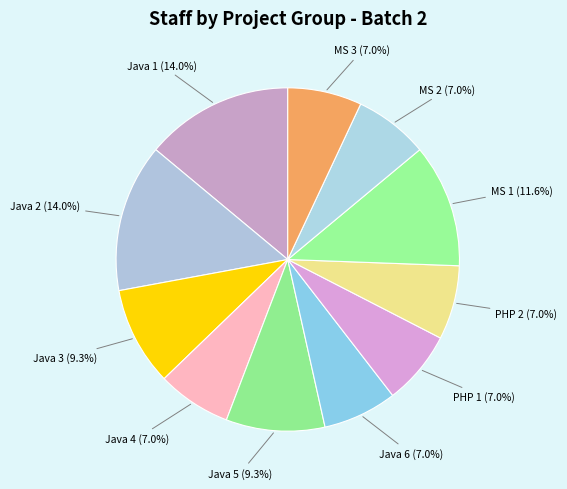

How many segments does this pie chart have?

11